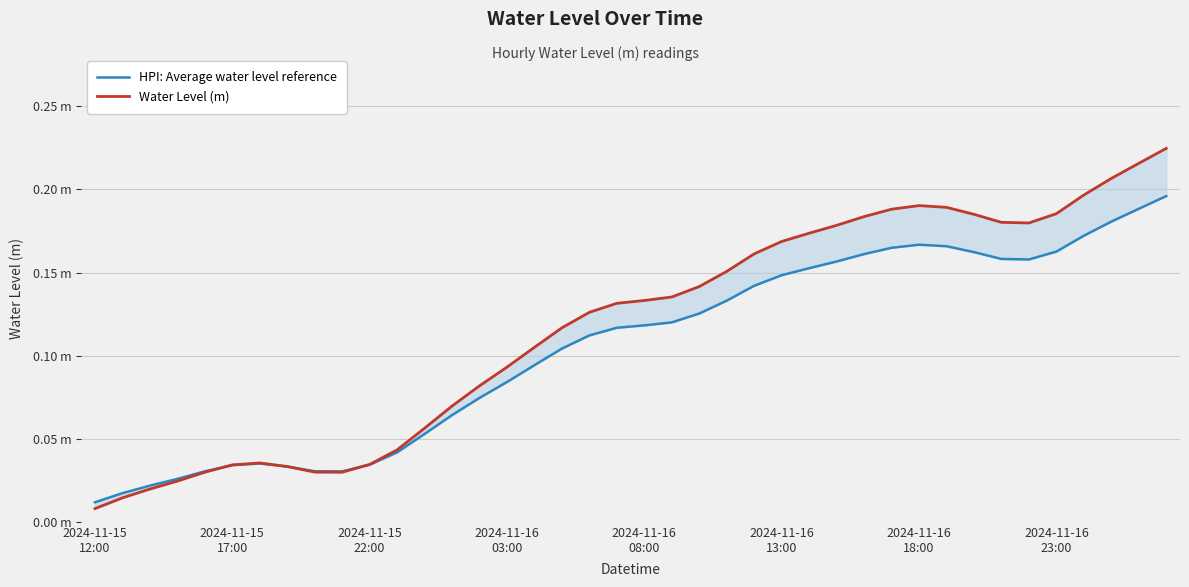

Rank the series by their maximum value, from highest to lowest.

Water Level (m), HPI: Average water level reference